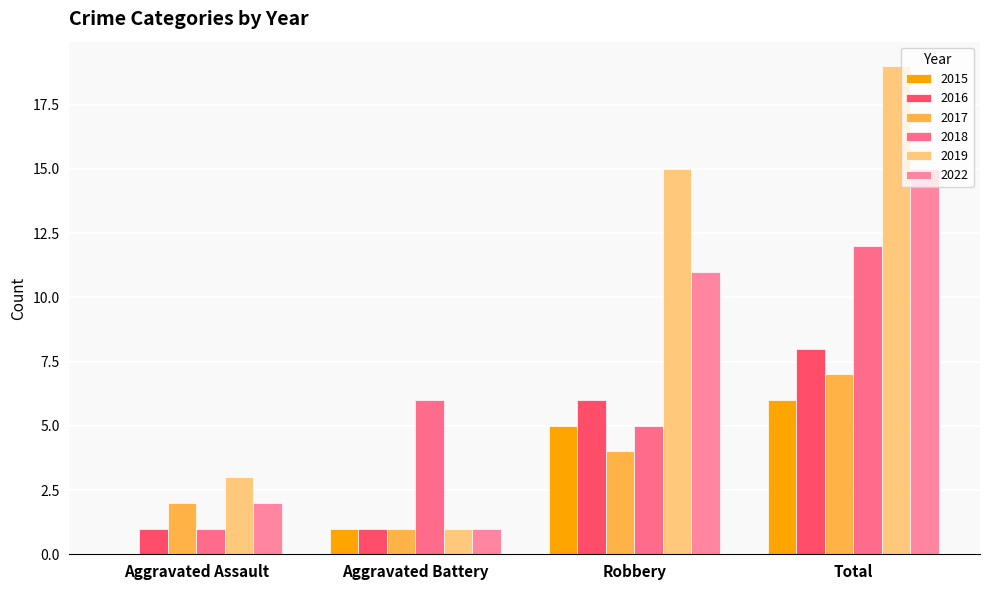

Does the chart contain stacked bars?

No